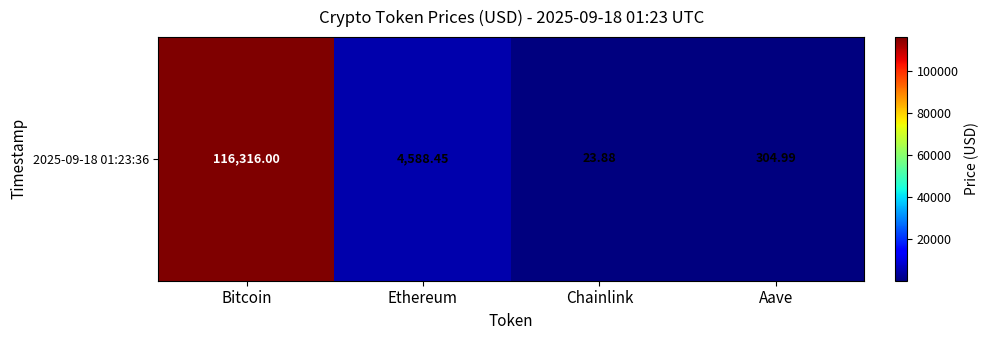

Between Aave and Bitcoin, which is larger?

Bitcoin